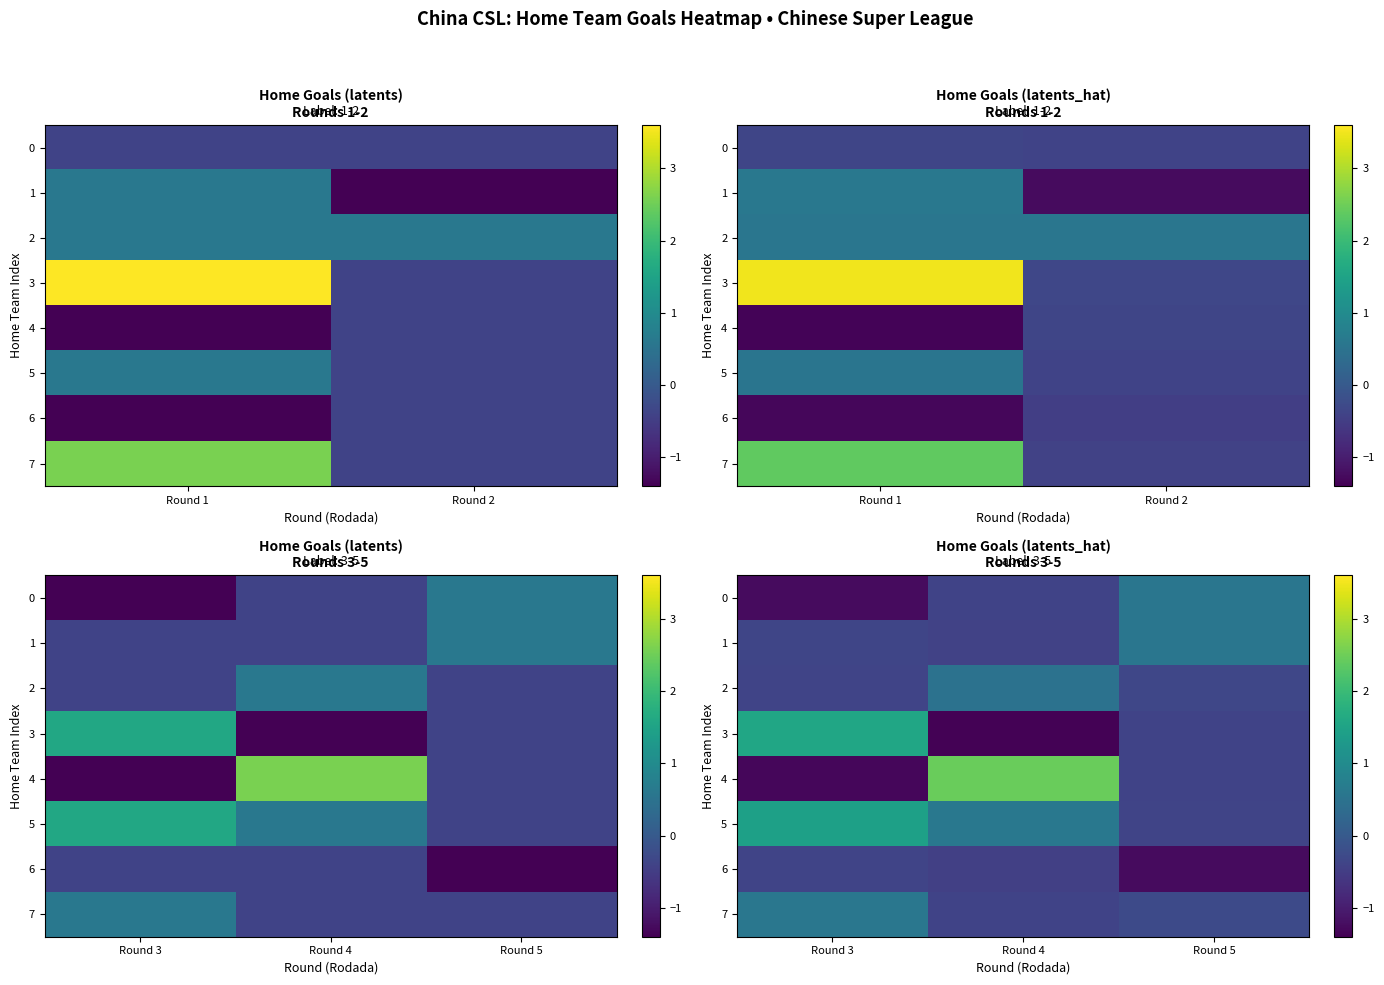

Which series has the largest range (max minus min)?

4